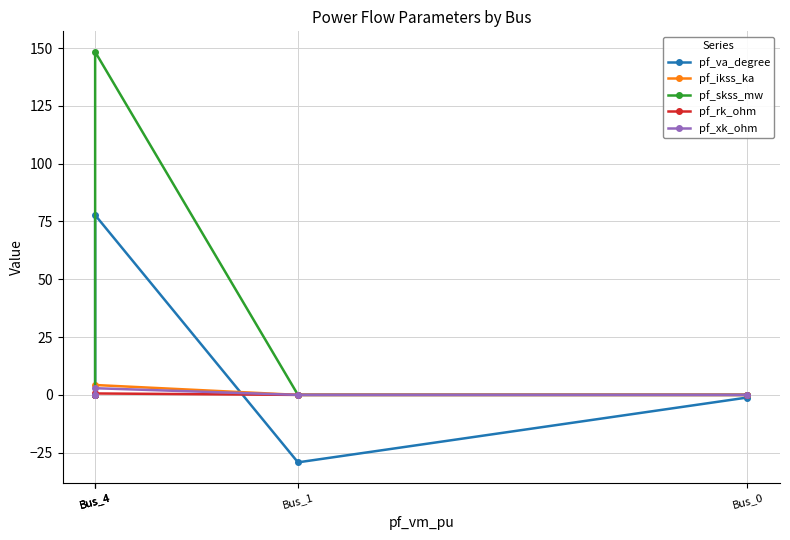

Which series has the widest spread of values?

pf_skss_mw